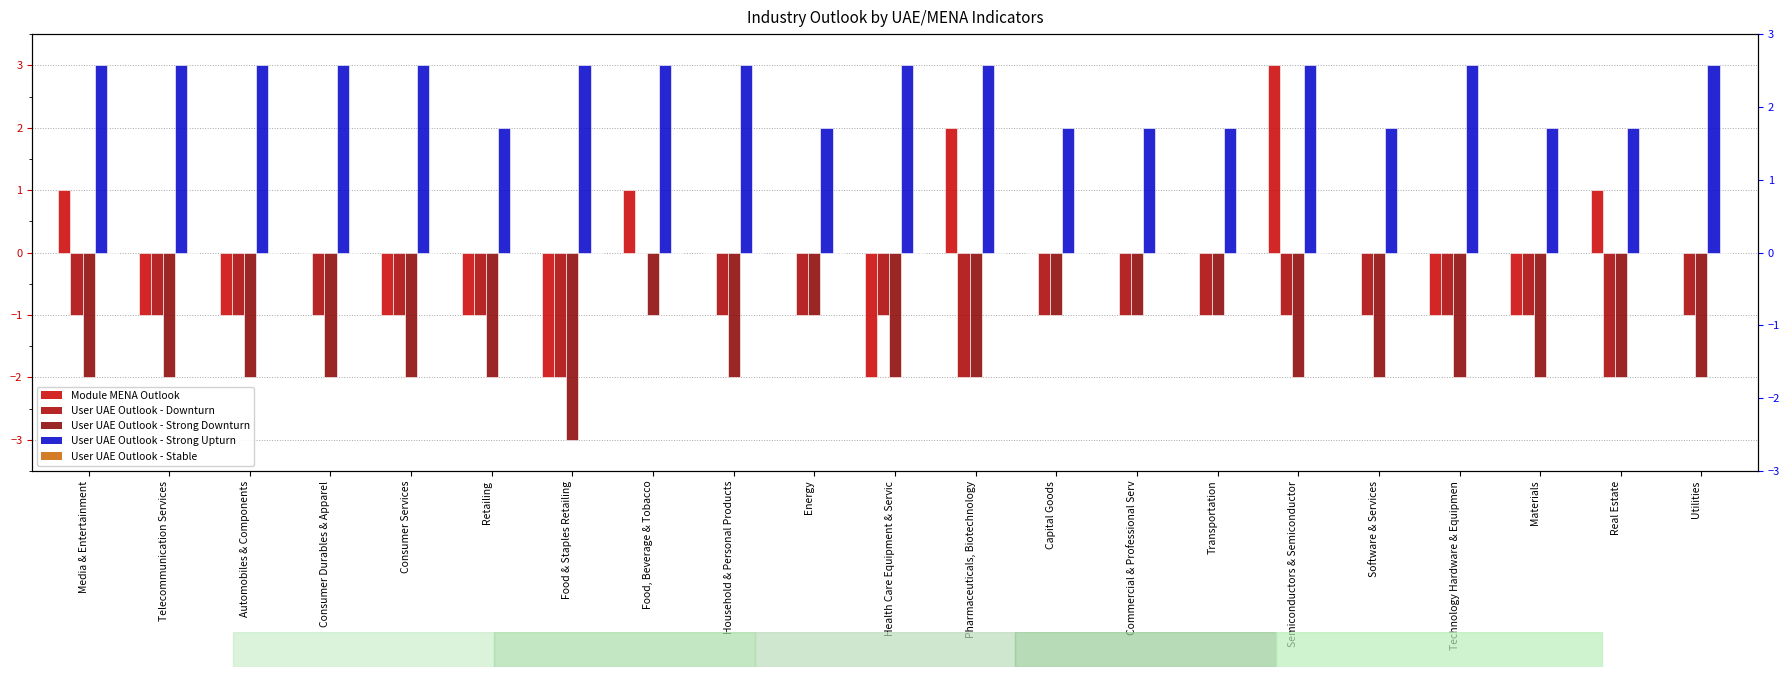

The value of User UAE Outlook - Strong Downturn at Automobiles & Components is -2. True or false?

True